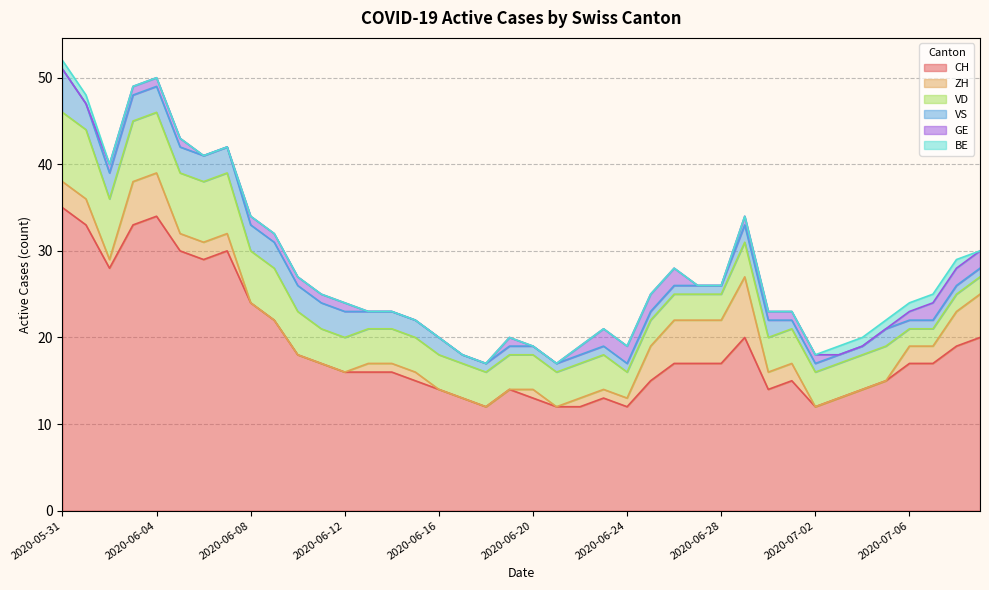

The value of VS at 2020-06-12 is 1. True or false?

False